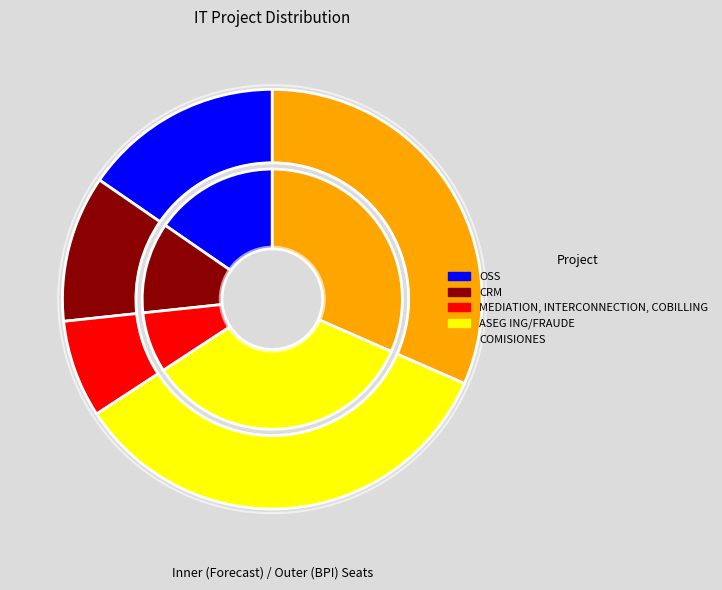

Is ASEG ING/FRAUDE the majority of the pie?

No